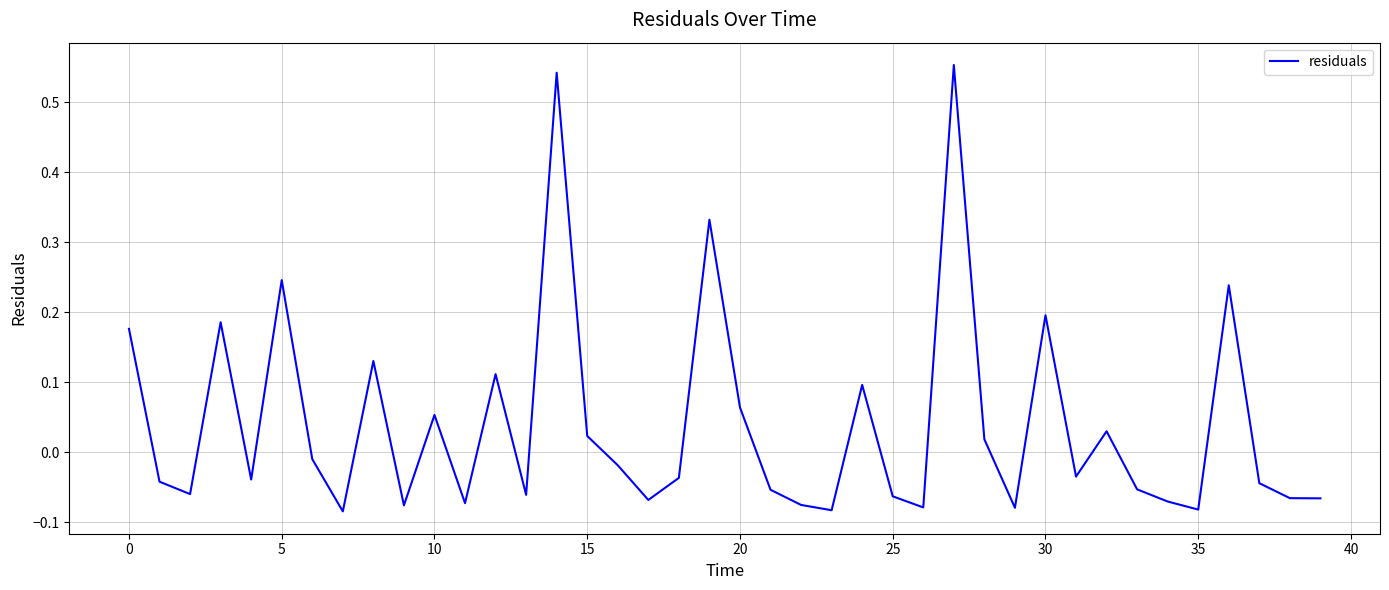

How many interior local valleys (lower than both neighbors) does the data have?

12